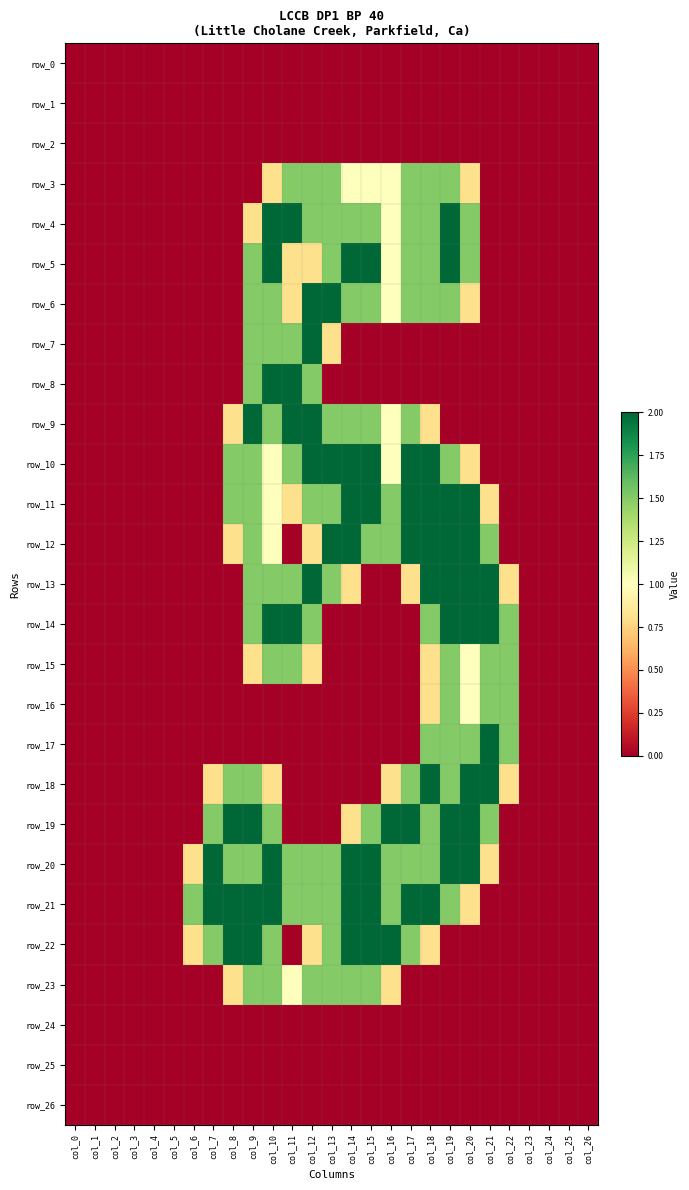

At which label does row_5 reach its peak?

col_10